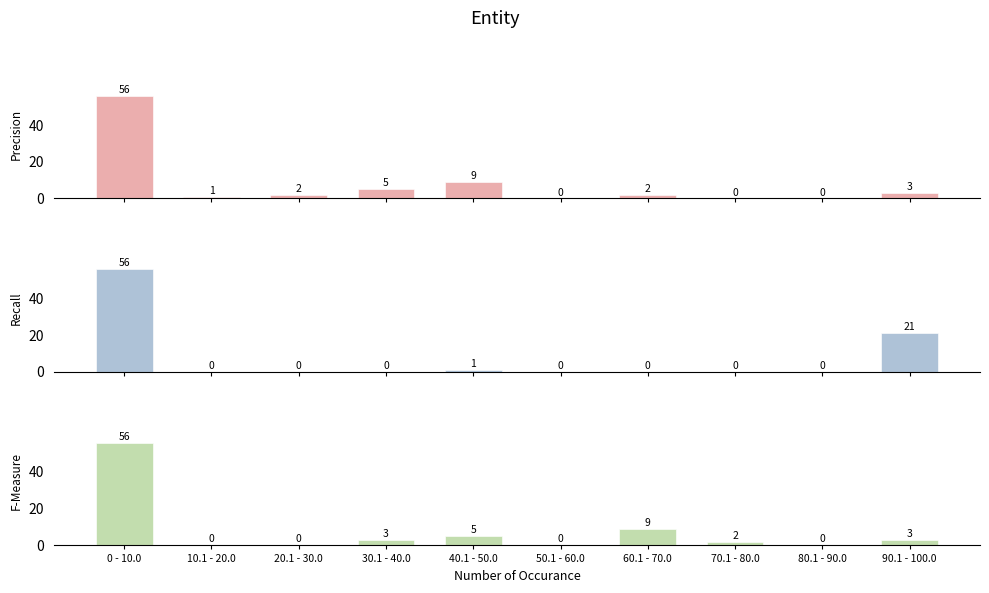

At which category is the sum across all series the highest?

0 - 10.0